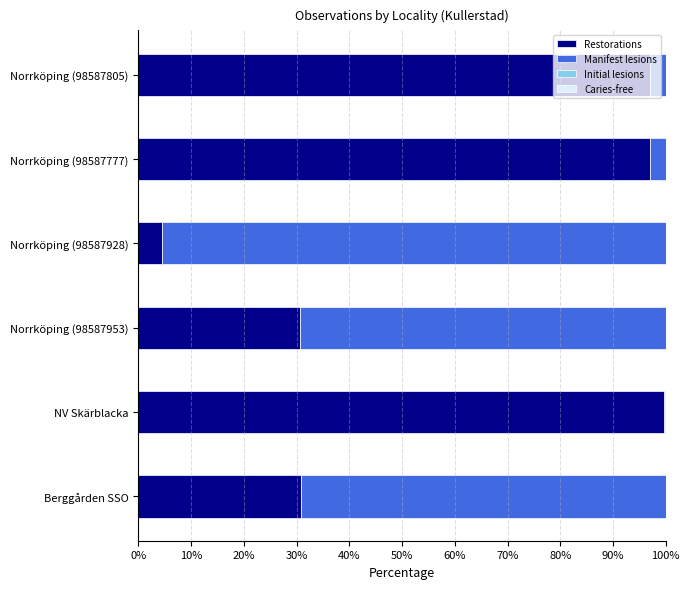

What is the sum of all Restorations values?

359.6